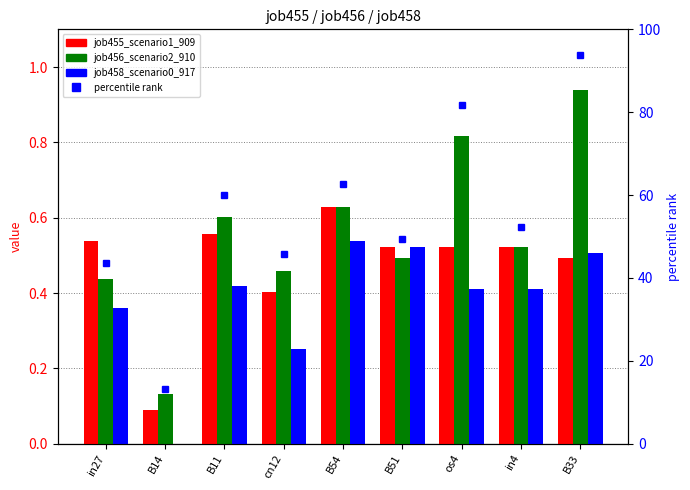

At which label is percentile rank within the sample closest to 53?

in4